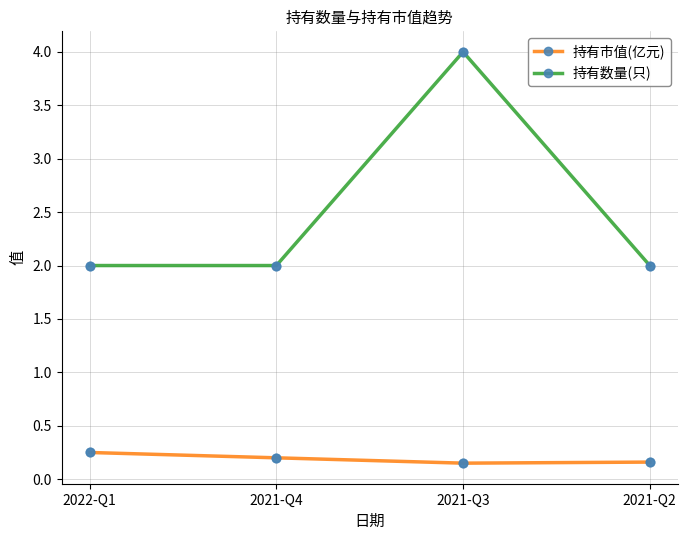

Which series changed the most between 2022-Q1 and 2021-Q3?

持有数量(只)